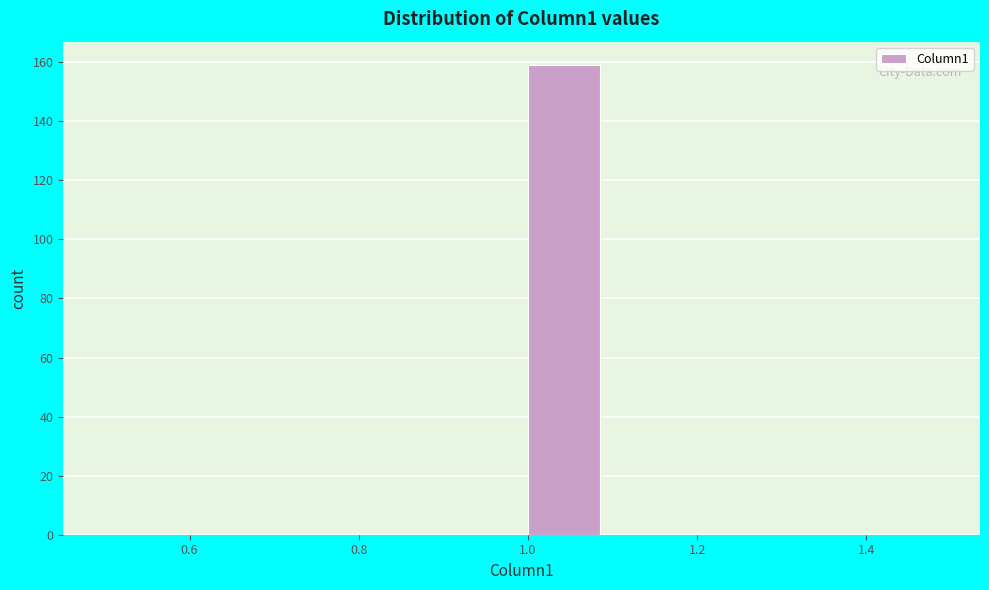

How tall is the bar that spans 1.0 to 1.1 on the x-axis? The values are not printed on the chart, so give them approximately, as read against the axis.

160